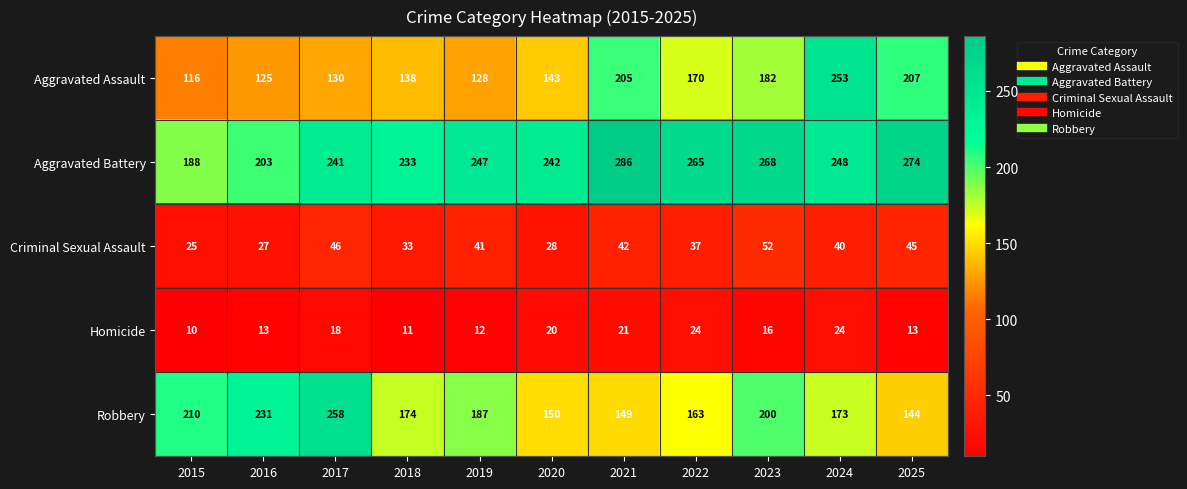

What is the sum of the Homicide values at 2015 and 2017?

28